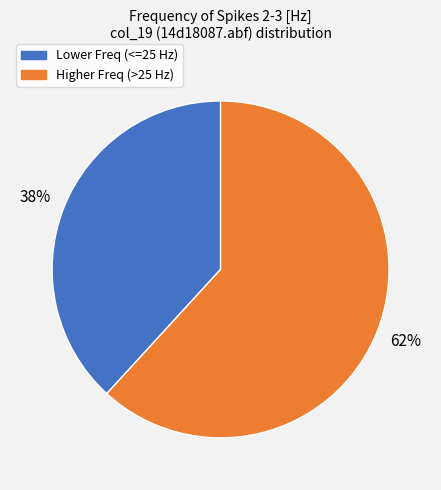

To the nearest percent, what is the difference between the largest and smallest slice percentages?

24%